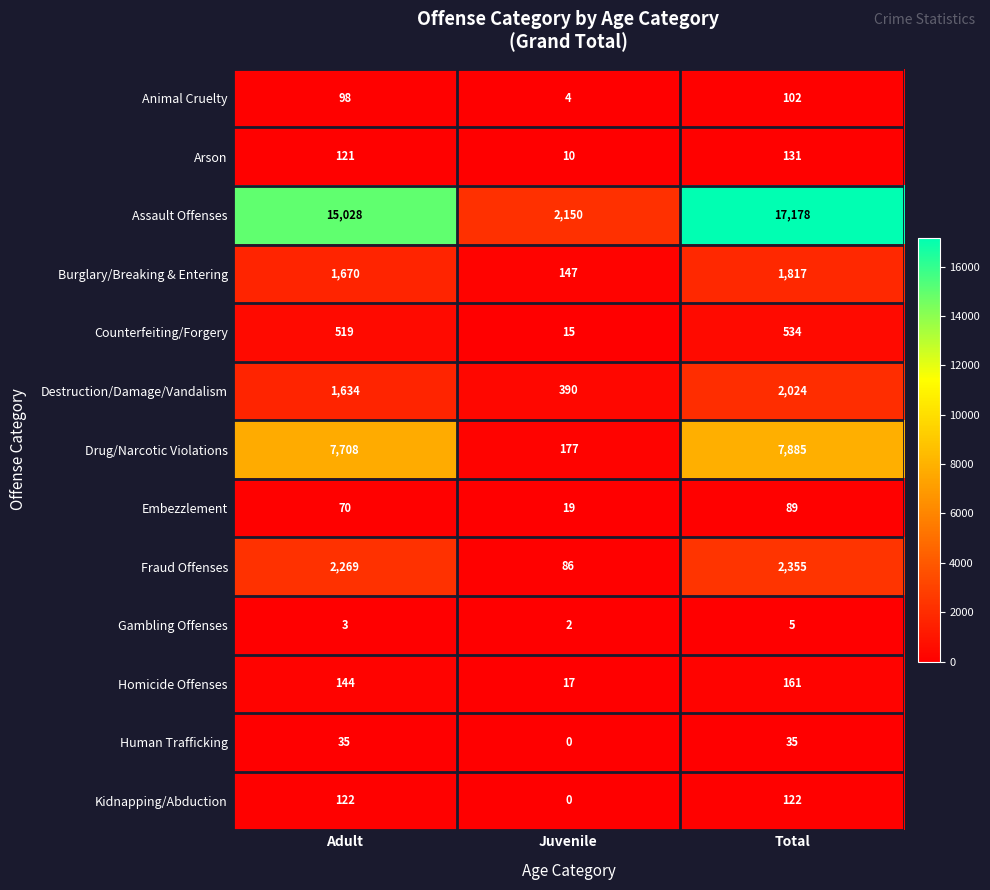

True or false: Burglary/Breaking & Entering has a value of 147 at Juvenile.

True